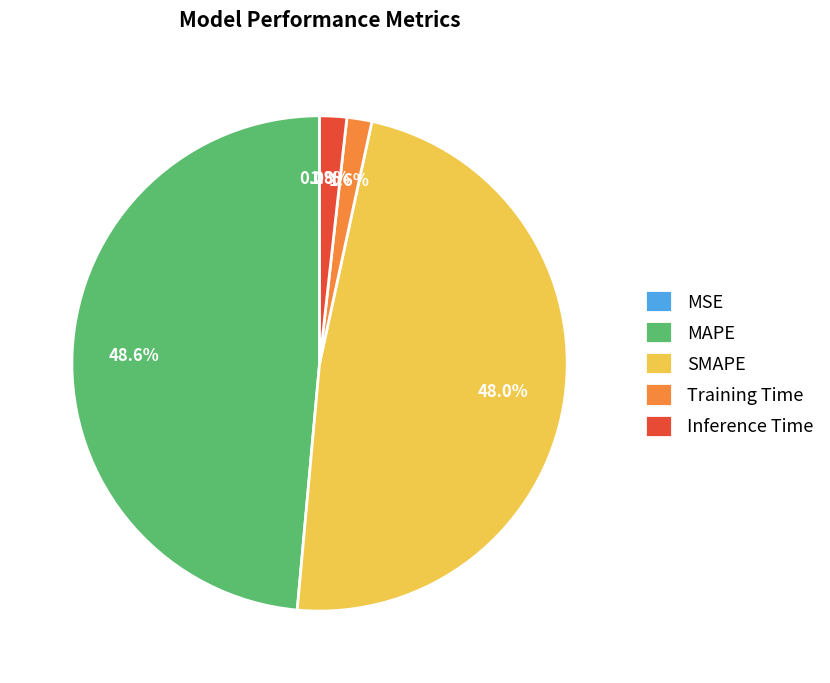

Does SMAPE represent more than half of the total?

No